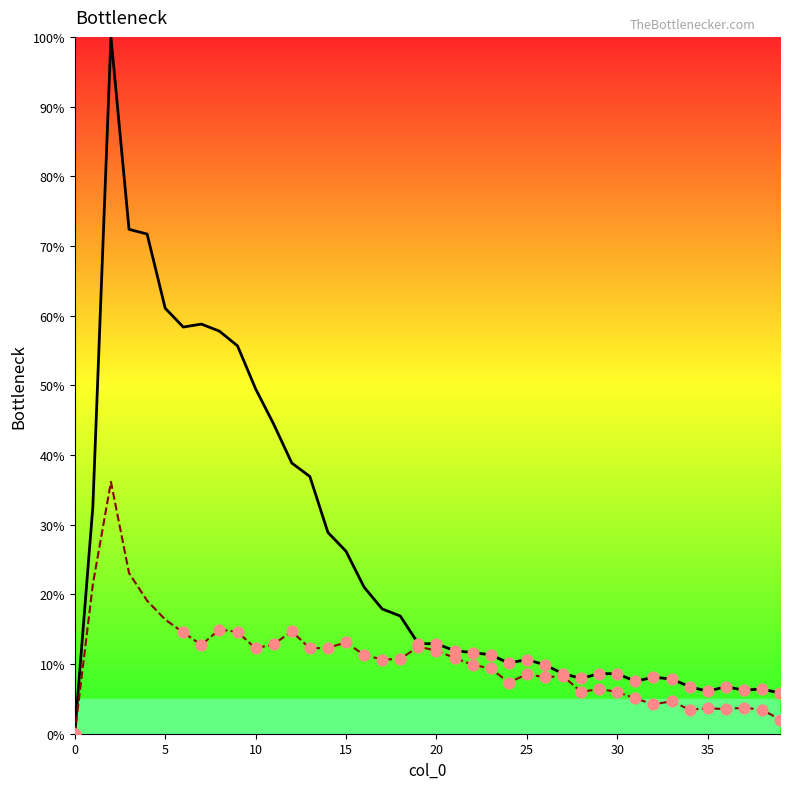

Is the value of col_2 at 34 greater than the value of col_3 at 35?

Yes